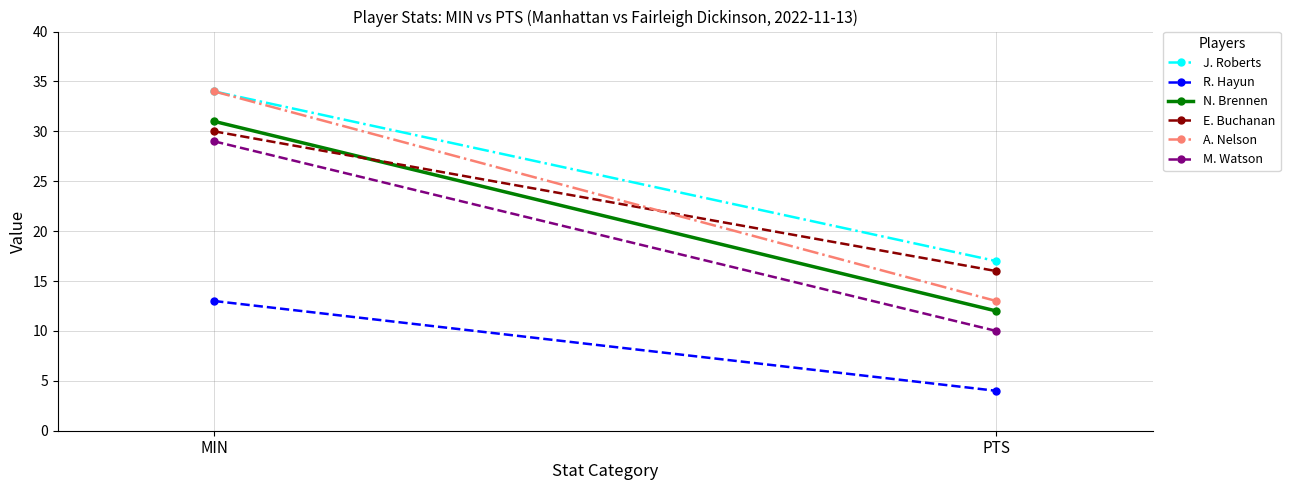

Reading left to right, transcribe all the data shown in this chart.

J. Roberts: 34	17
R. Hayun: 13	4
N. Brennen: 31	12
E. Buchanan: 30	16
A. Nelson: 34	13
M. Watson: 29	10